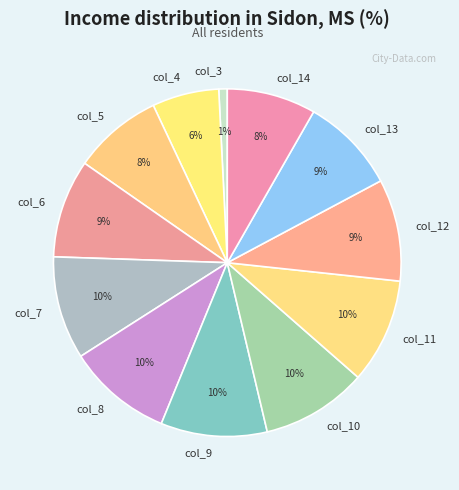

Between col_6 and col_3, which is larger?

col_6